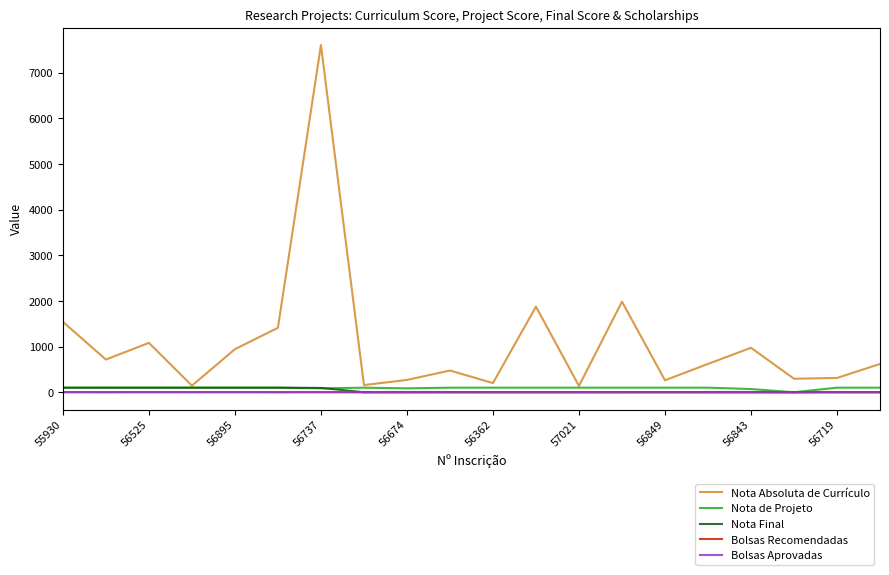

True or false: Bolsas Aprovadas and Nota de Projeto intersect in this chart.

False